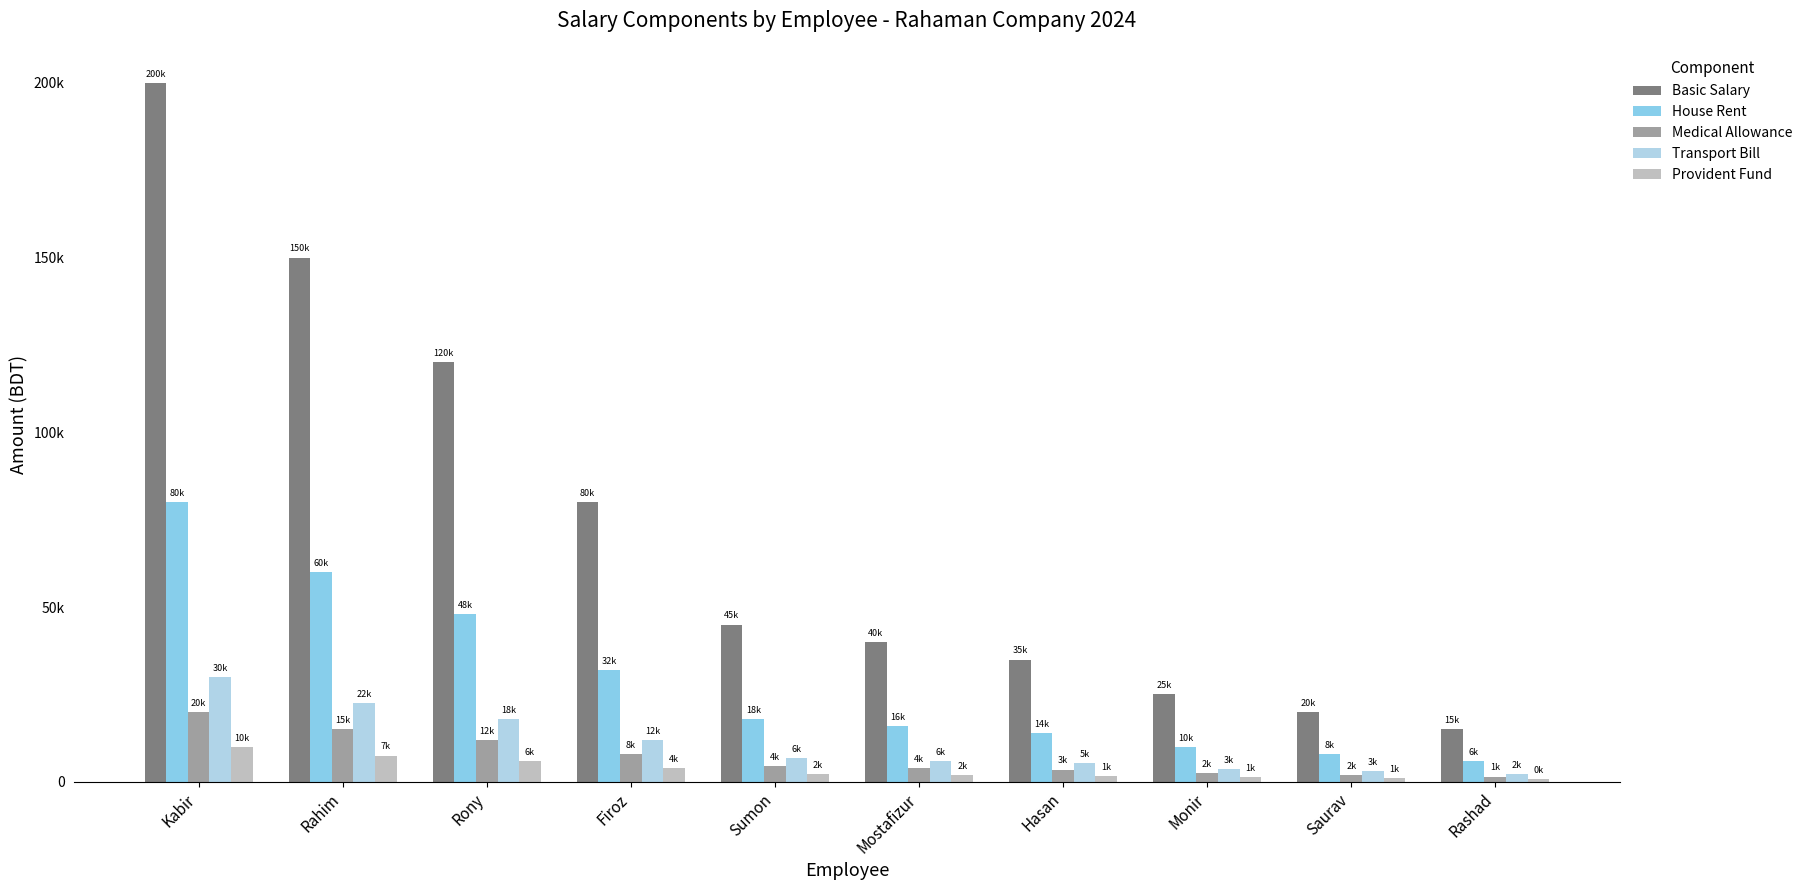

What are all the series names shown in the legend?

Basic Salary, House Rent, Medical Allowance, Transport Bill, Provident Fund